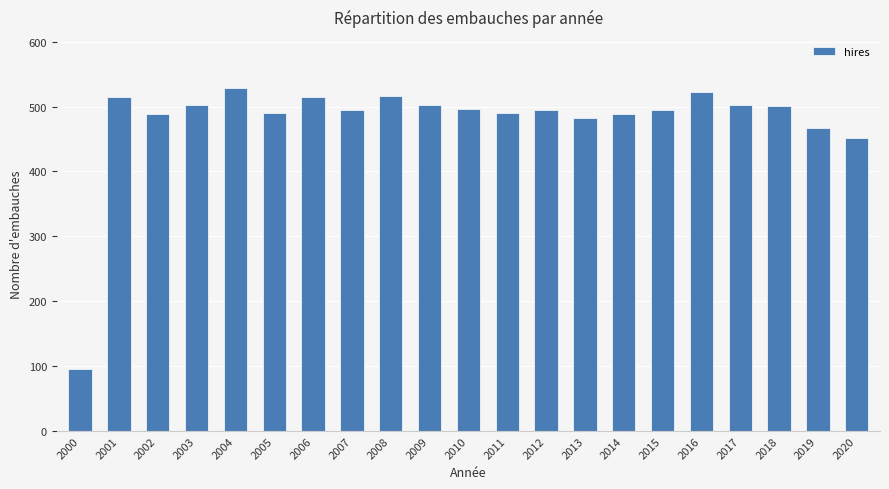

Which label corresponds to the smallest value in the chart?

2000